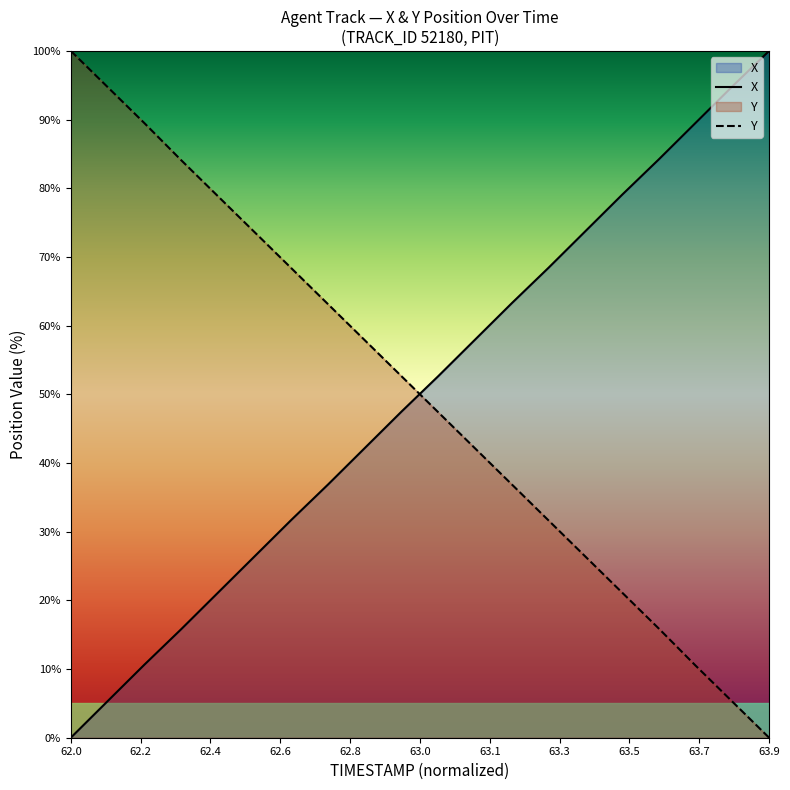

What is the spread (max minus min) of values at 63.9?

100.0